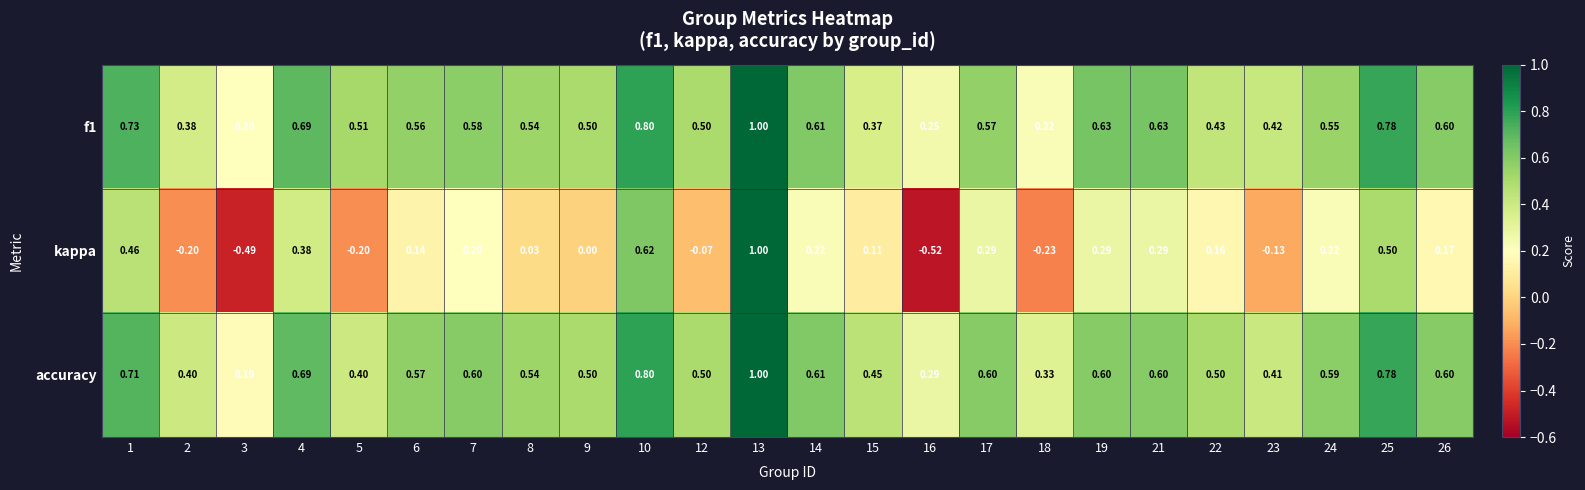

Which series has the widest spread of values?

kappa